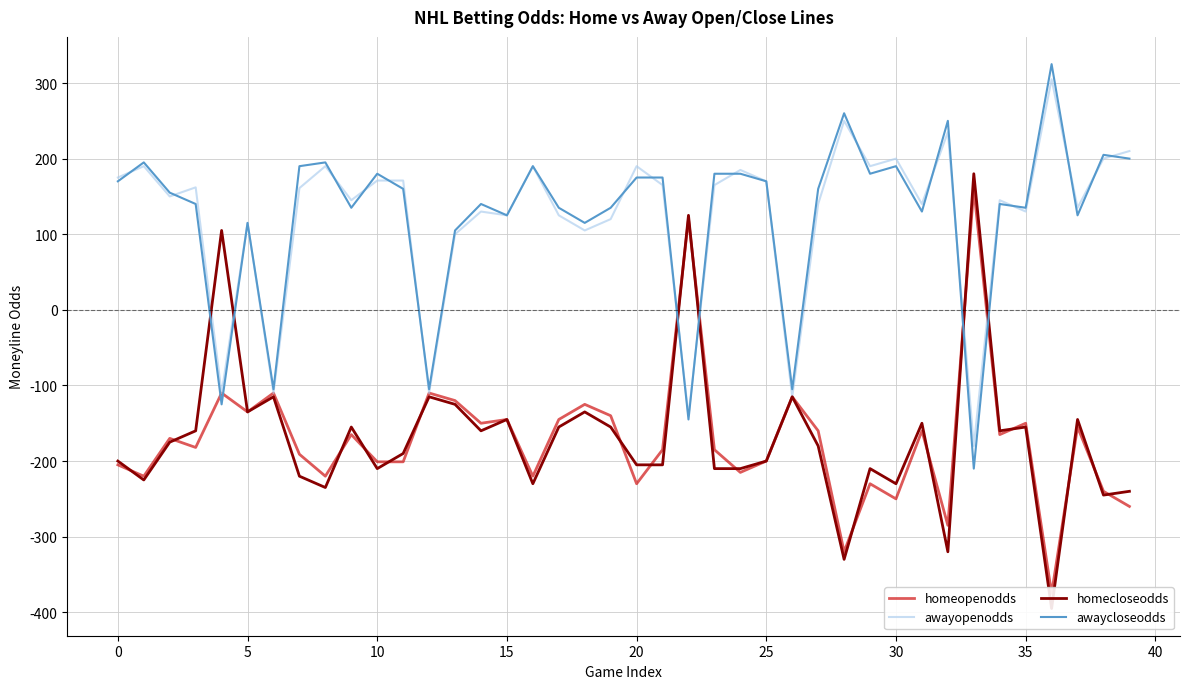

What is the minimum value for awayopenodds?

-180